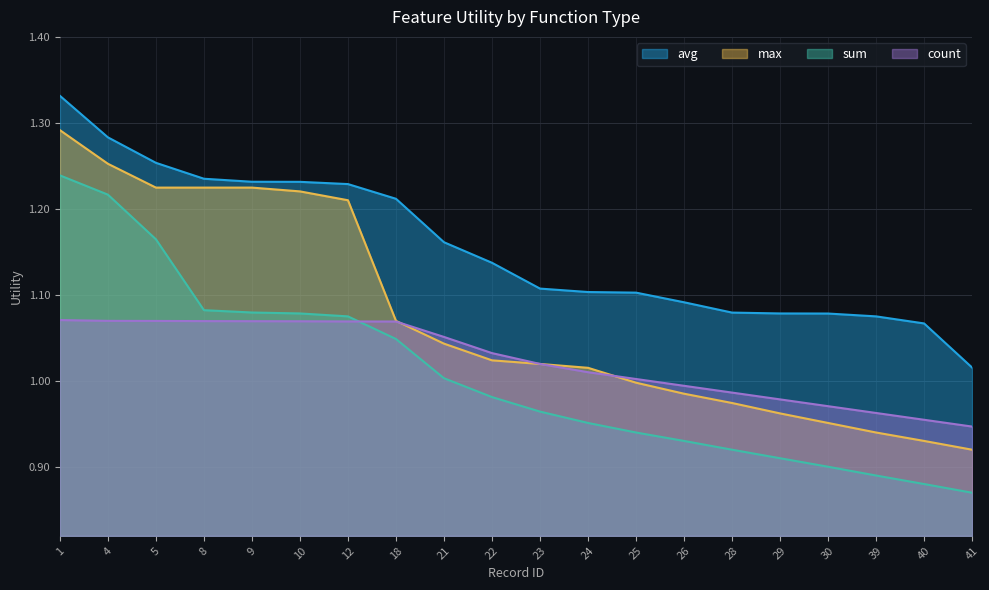

At which category is the sum across all series the highest?

1